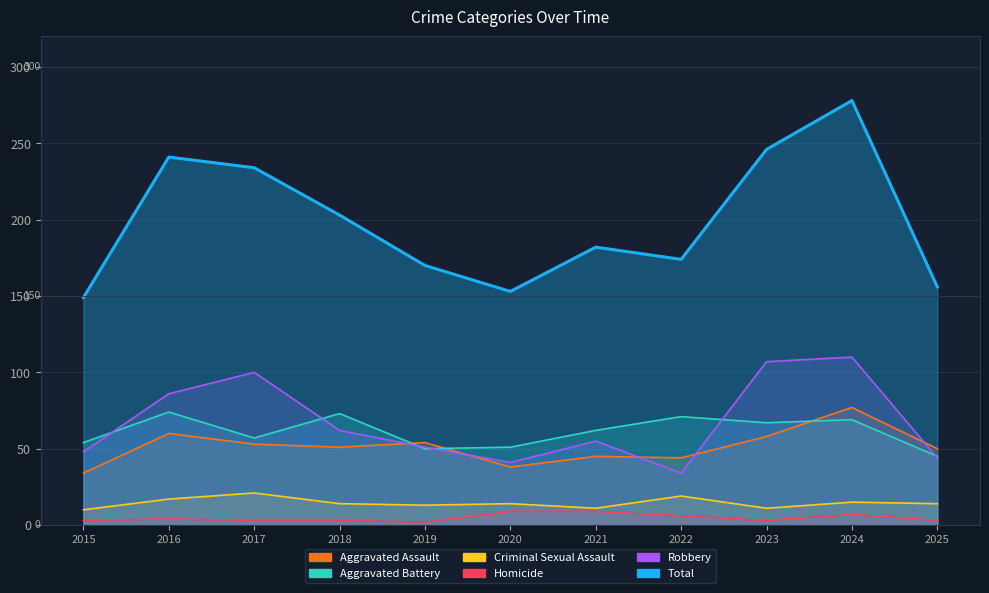

List the series in order of their peak value, lowest first.

Homicide, Criminal Sexual Assault, Aggravated Battery, Aggravated Assault, Robbery, Total